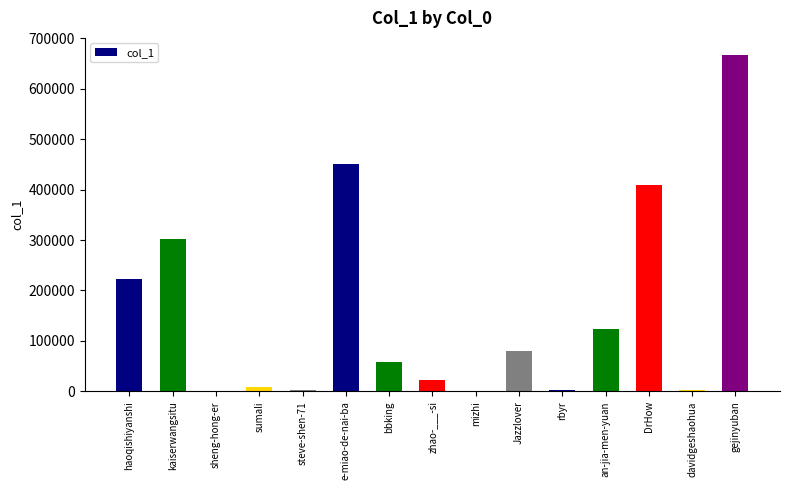

Approximately how many times larger is the value at haoqishiyanshi compared to DrHow?

0.5